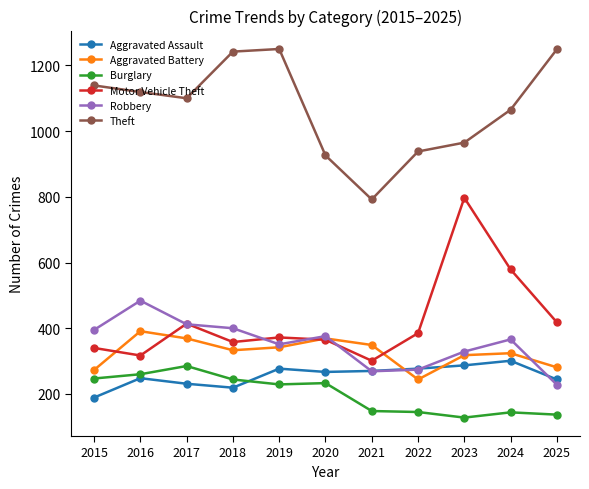

Where does the Aggravated Battery series first go above 333?

2016